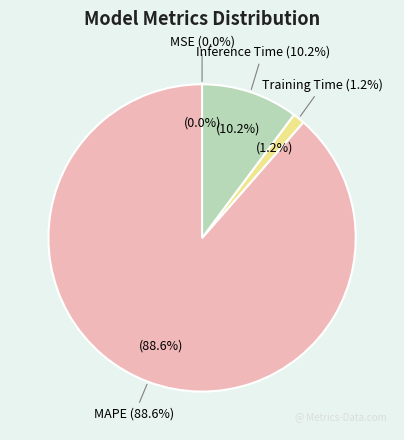

Is it true that MSE is 0% of the pie?

True